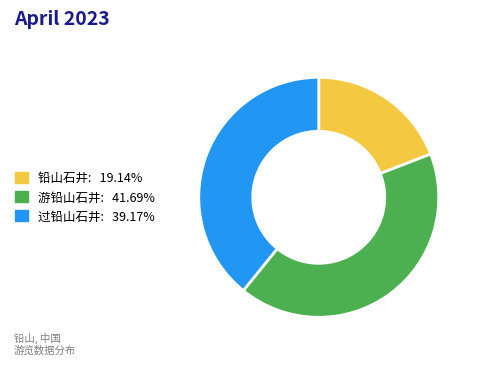

Is there a majority slice in this chart?

No